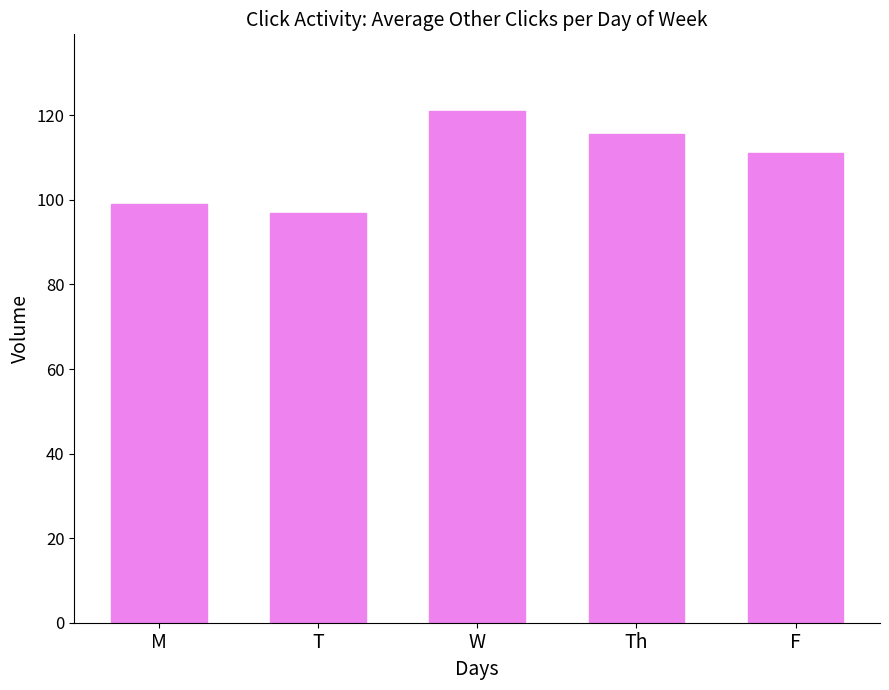

What is the greatest value displayed?

121.0